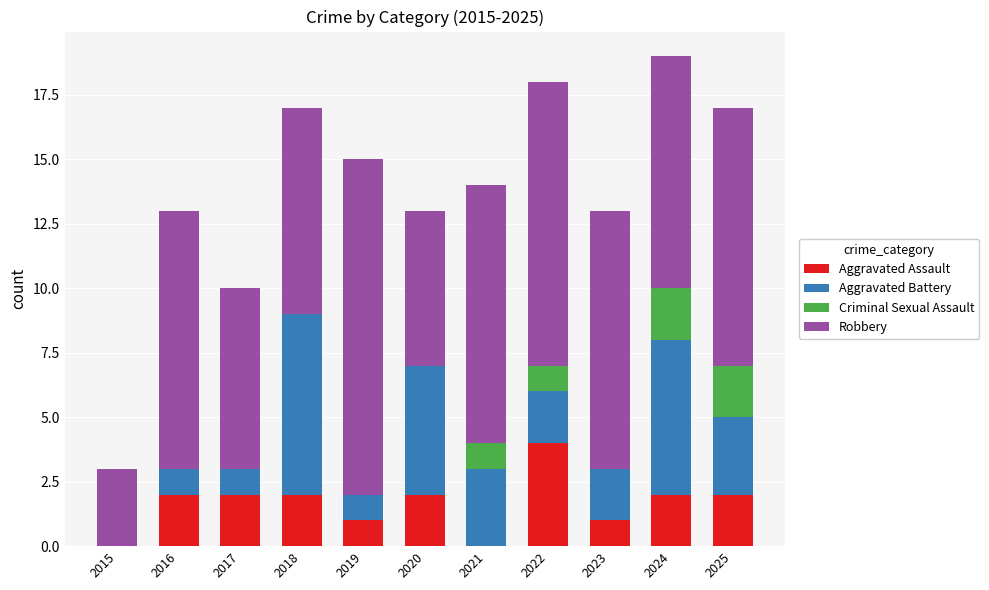

True or false: Aggravated Assault has a value of 0 at 2023.

False